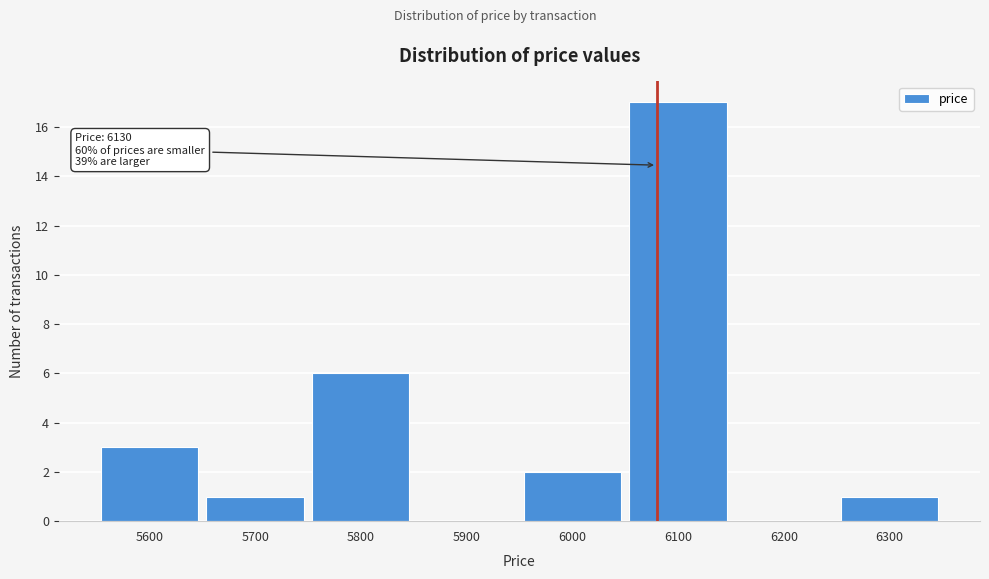

Reading left to right, list all the values displayed in this chart.

5600=3	5700=1	5800=6	5900=0	6000=2	6100=17	6200=0	6300=1